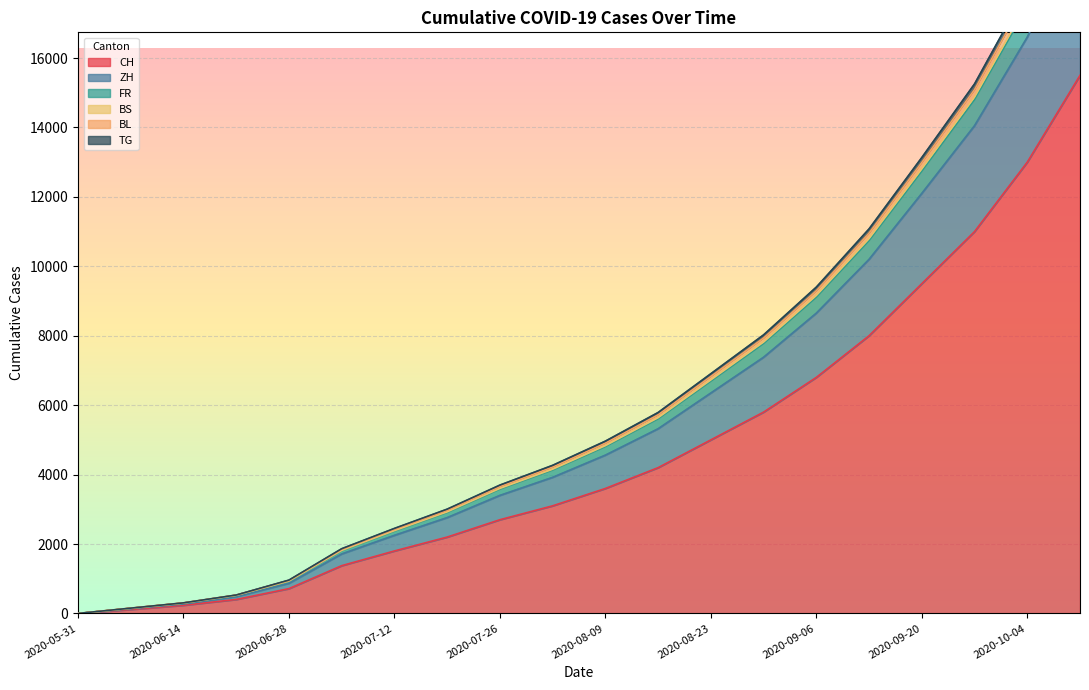

What is the difference between the second highest and second lowest values in the TG series?

17334